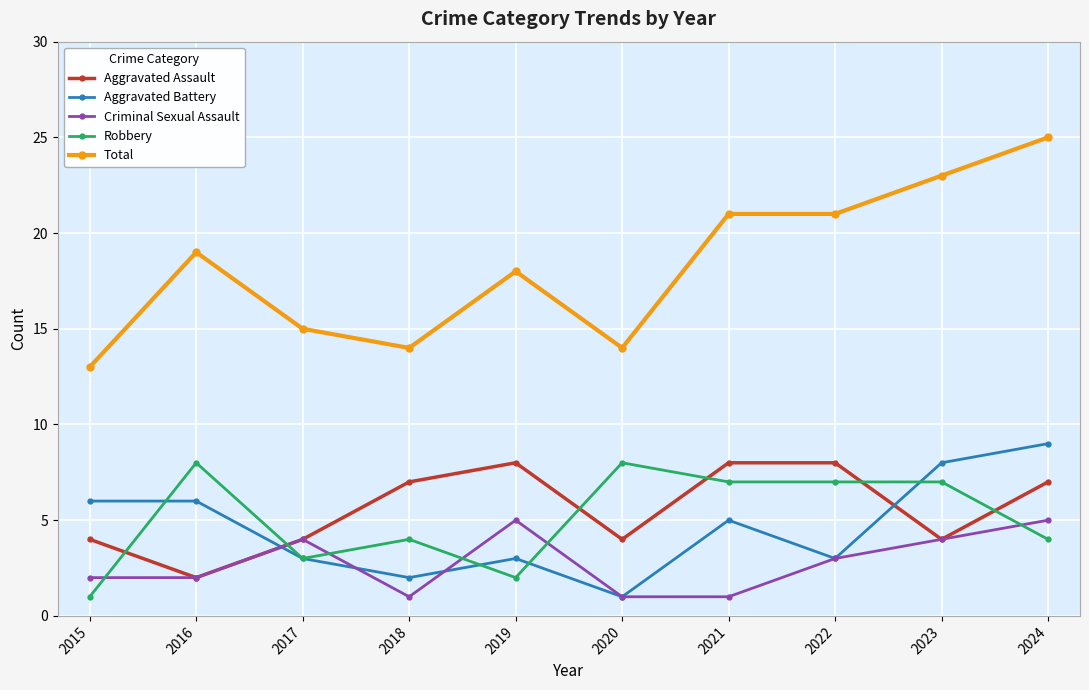

How many values in the Total series are below 19?

5